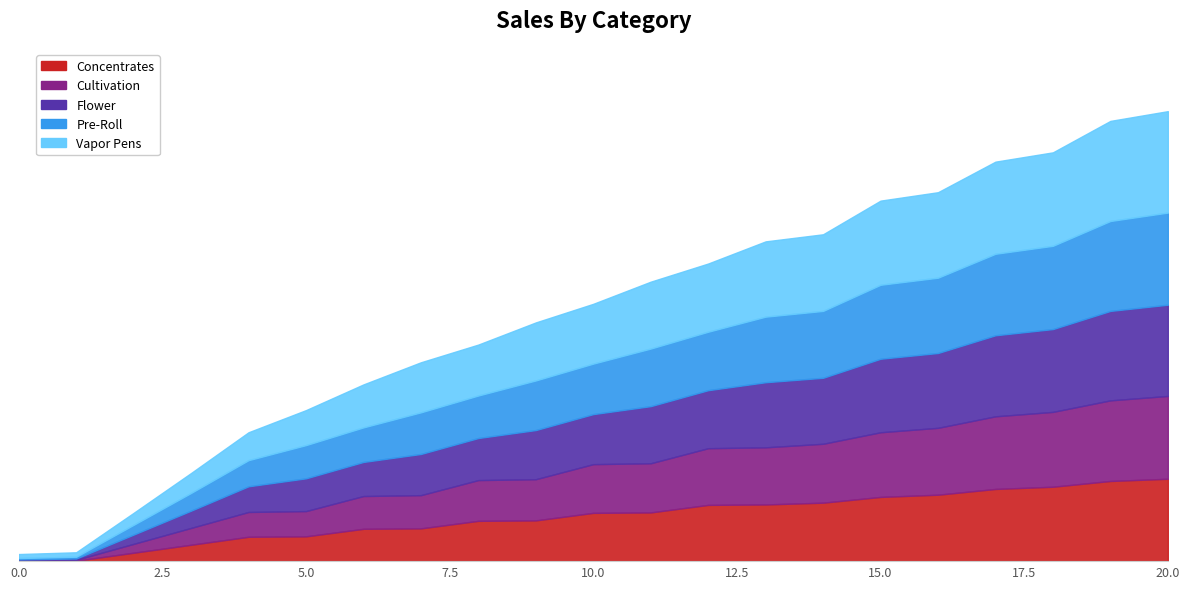

Rank the series at 9 from highest to lowest value.

Vapor Pens, Pre-Roll, Flower, Cultivation, Concentrates